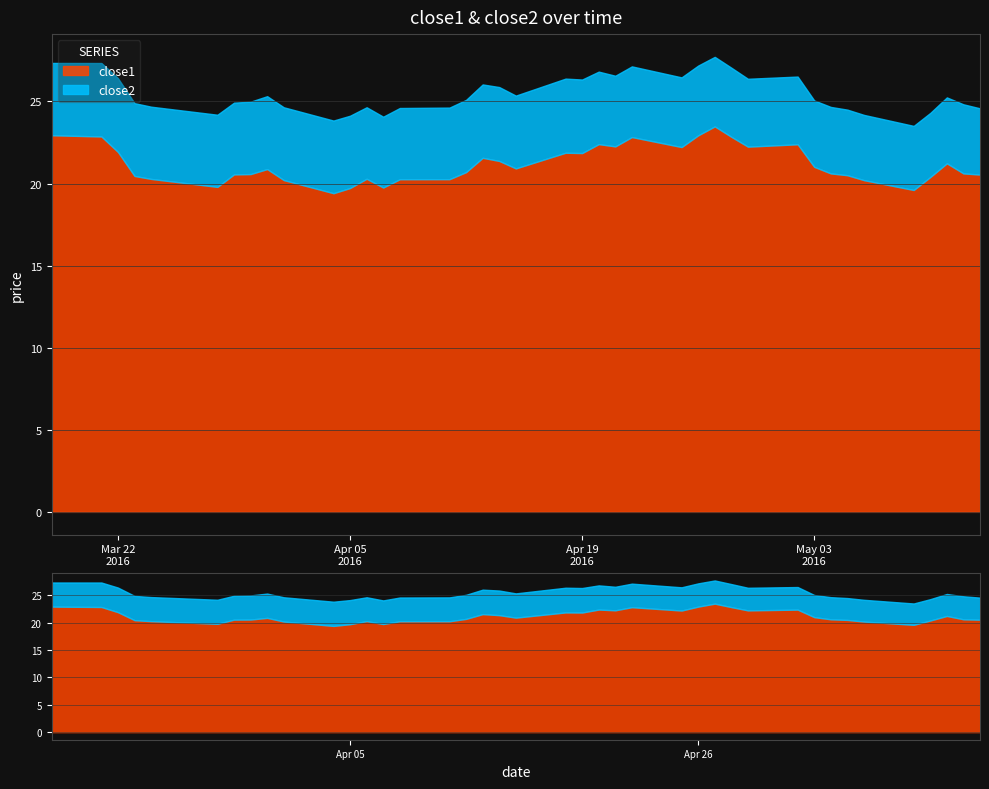

What is the value of the close1 point at the 15th from the left?

20.3